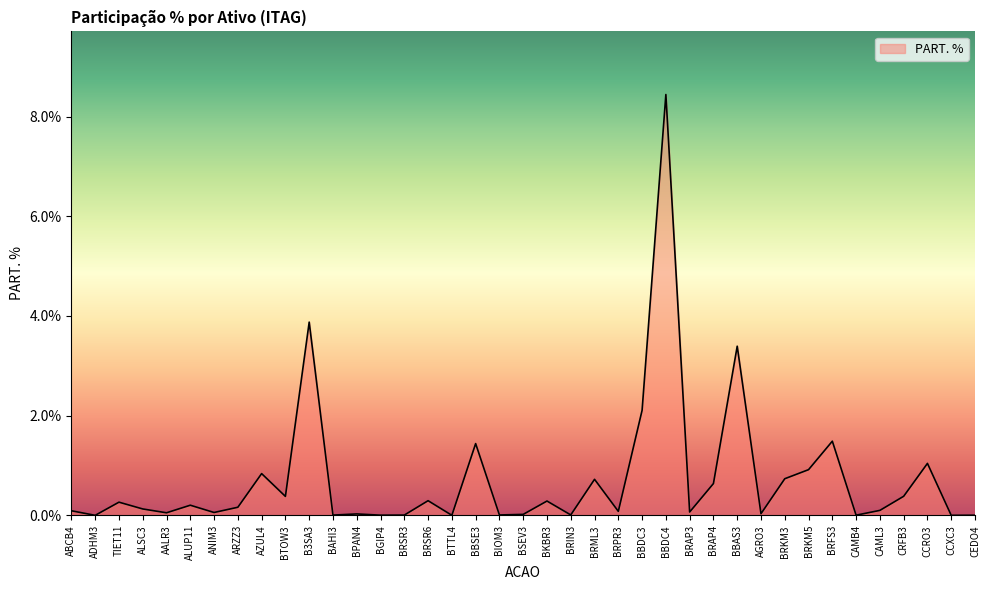

What is the change in value from AALR3 to BTTL4?

-0.1